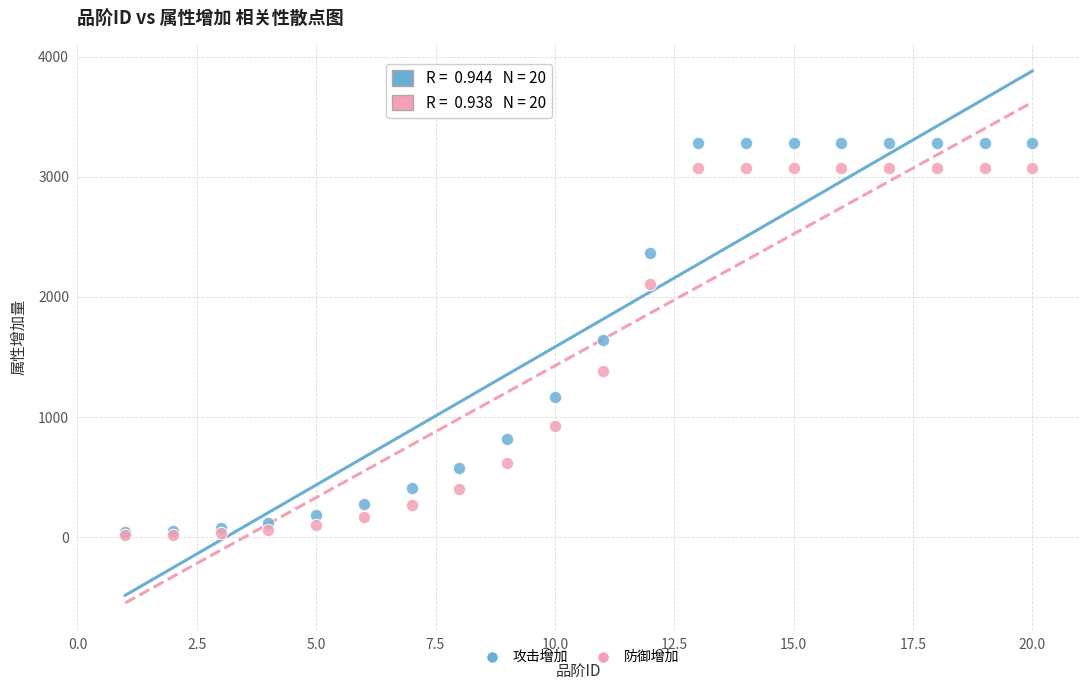

What are all the series names shown in the legend?

攻击增加, 防御增加